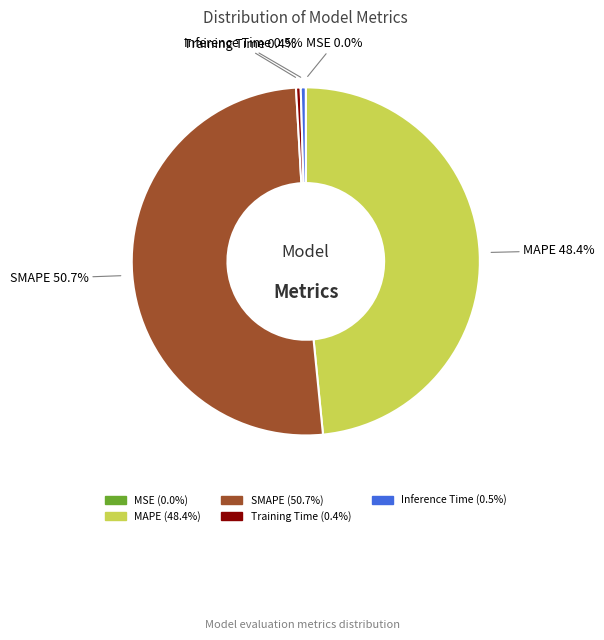

To the nearest percent, what is the difference between the Inference Time and SMAPE slice percentages?

50%